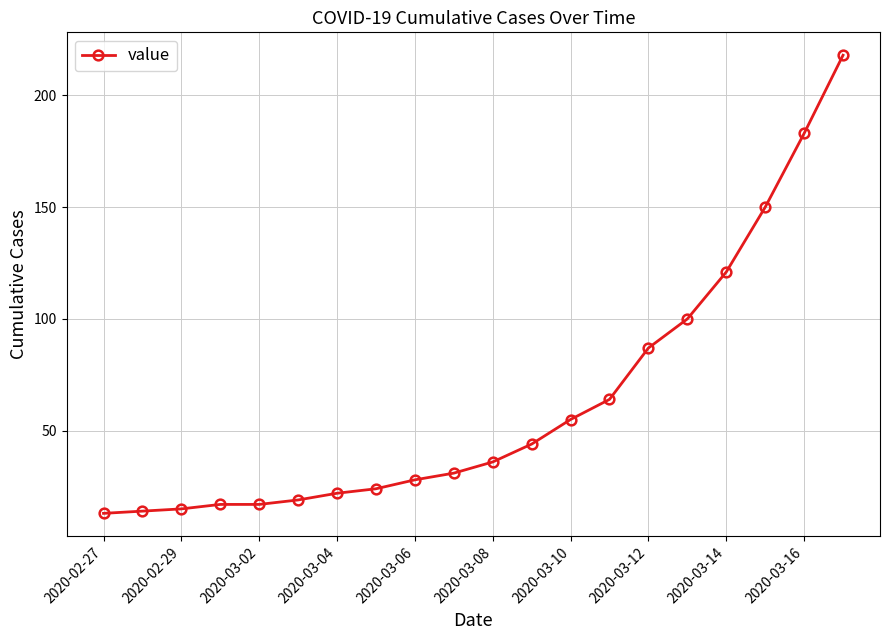

What is the greatest value displayed?

218